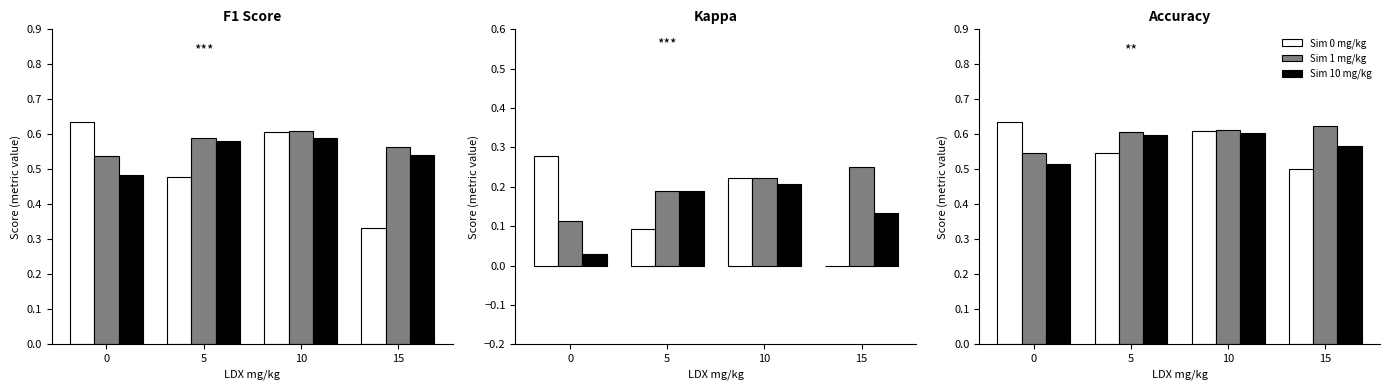

Reading right to left, what are all the values shown in this chart?

Sim 0 mg/kg: 0.5	0.6	0.5	0.6
Sim 1 mg/kg: 0.6	0.6	0.6	0.5
Sim 10 mg/kg: 0.6	0.6	0.6	0.5